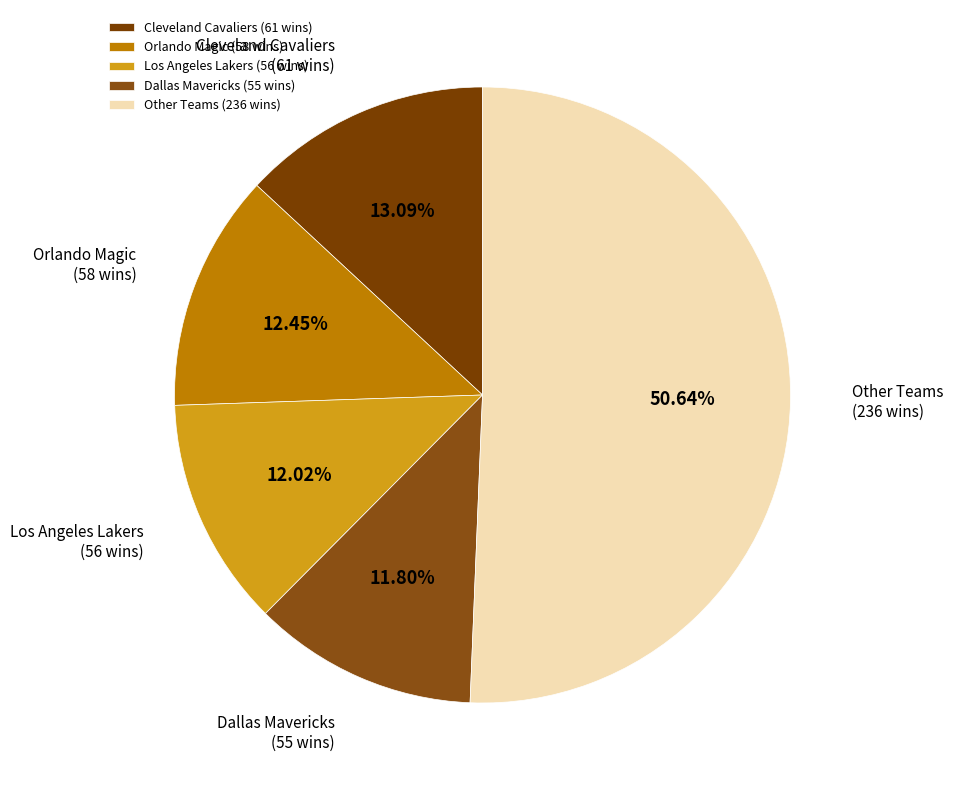

Does Other Teams (236 wins) account for over 50% of the chart?

Yes